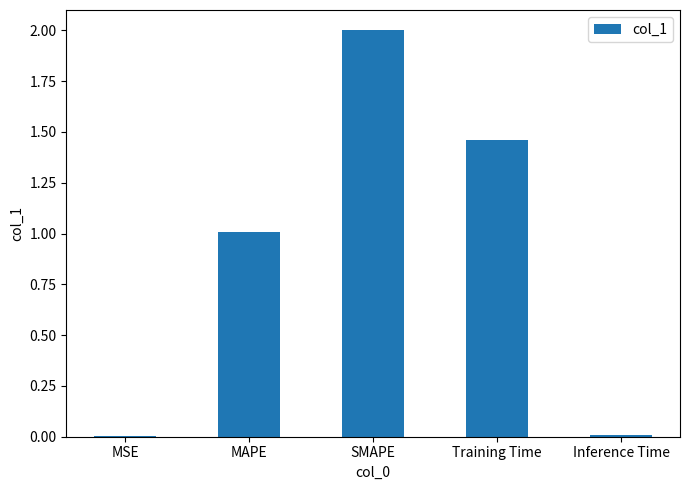

At which category does the chart reach its peak across all series?

SMAPE